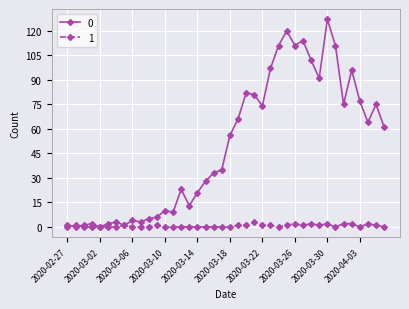

True or false: 1 has more than 2 points higher than both neighbors.

True